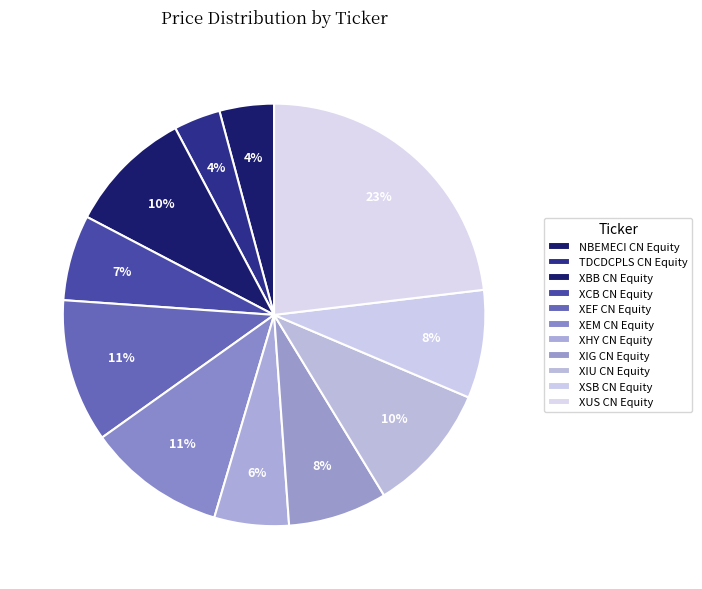

How many slices are in this pie chart?

11